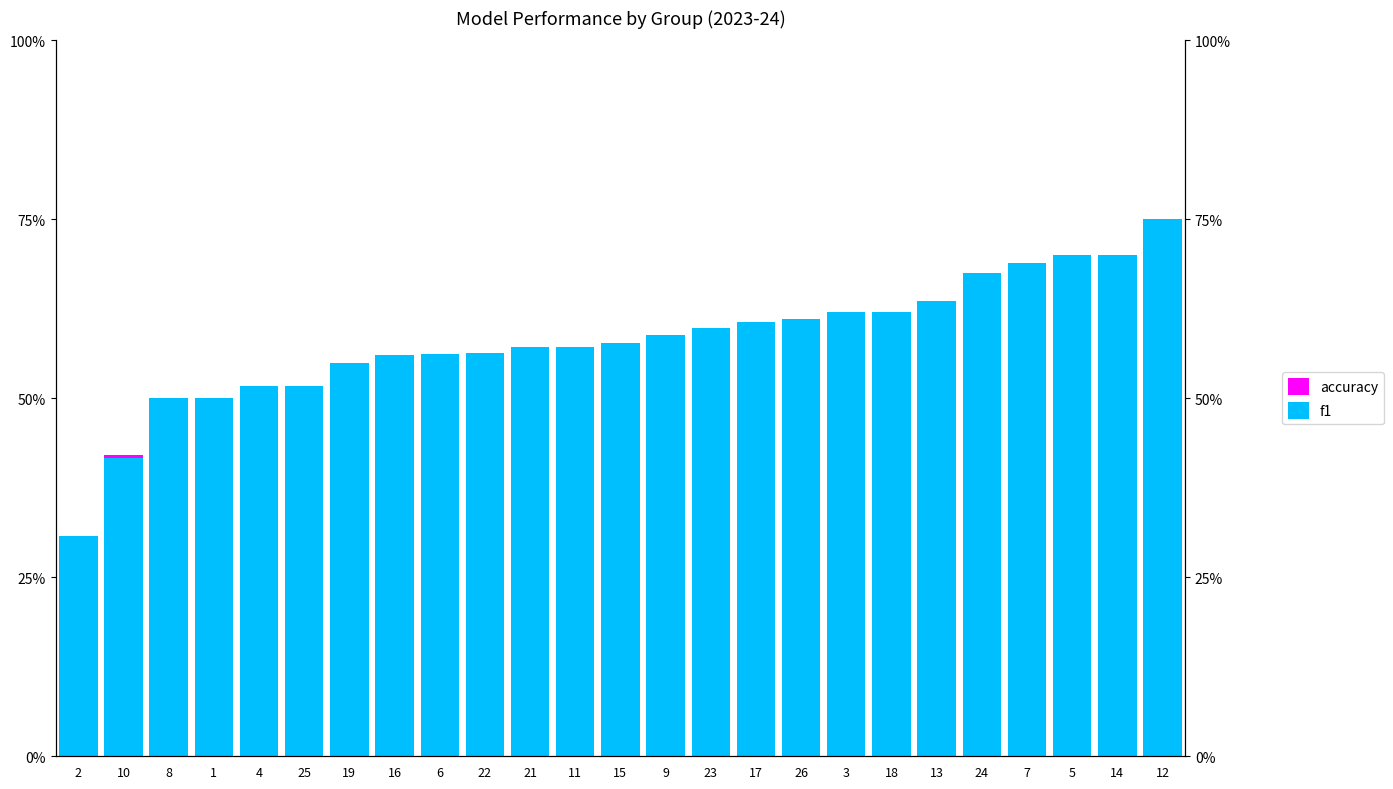

What position from the right is 8?

23